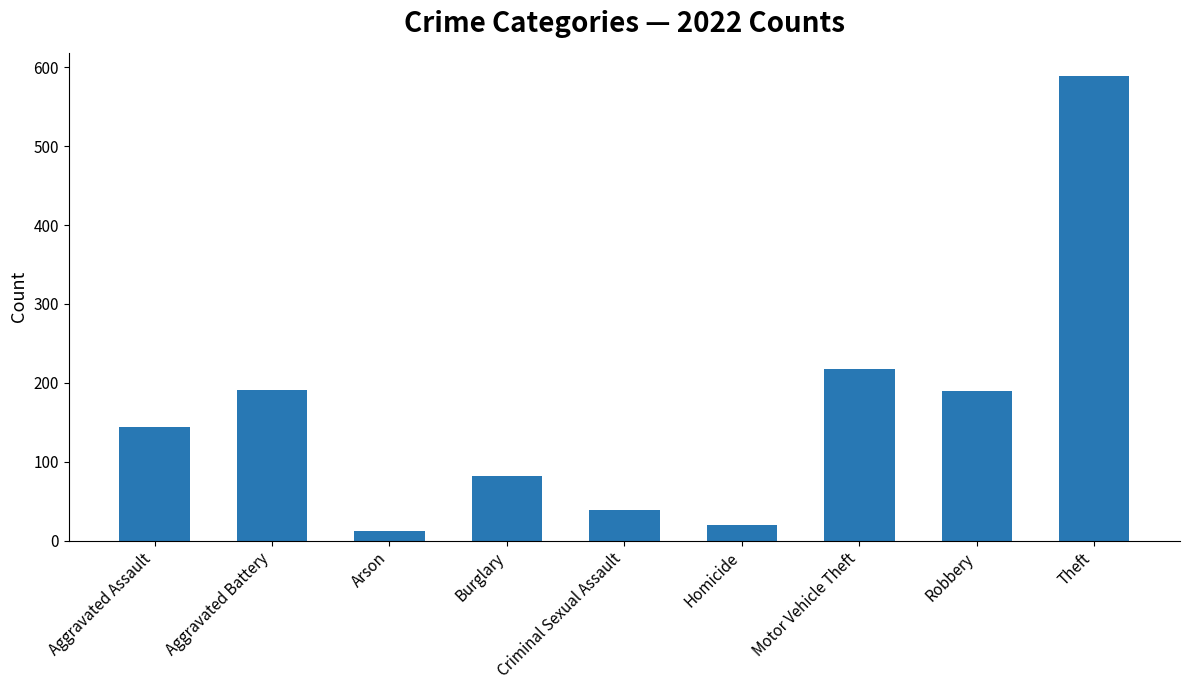

At which category does the chart reach its minimum across all series?

Arson